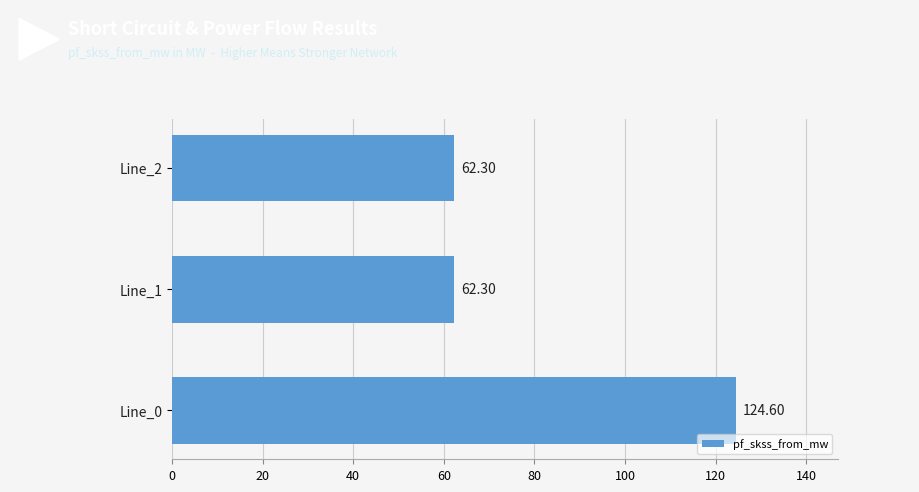

Approximately how many times larger is the value at Line_0 compared to Line_1?

2.0